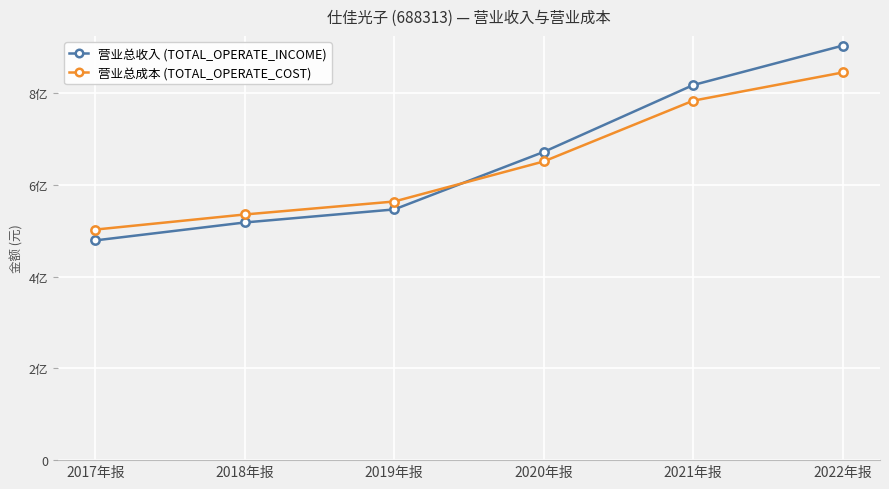

Which has a higher value, 2017年报 or 2019年报?

2019年报